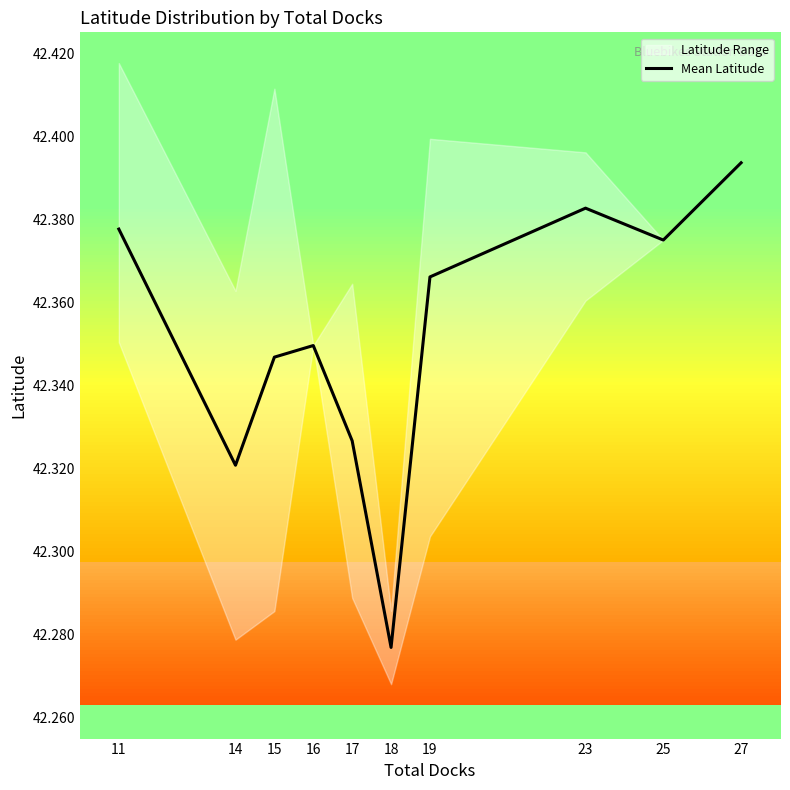

How many values are between 42 and 43?

10